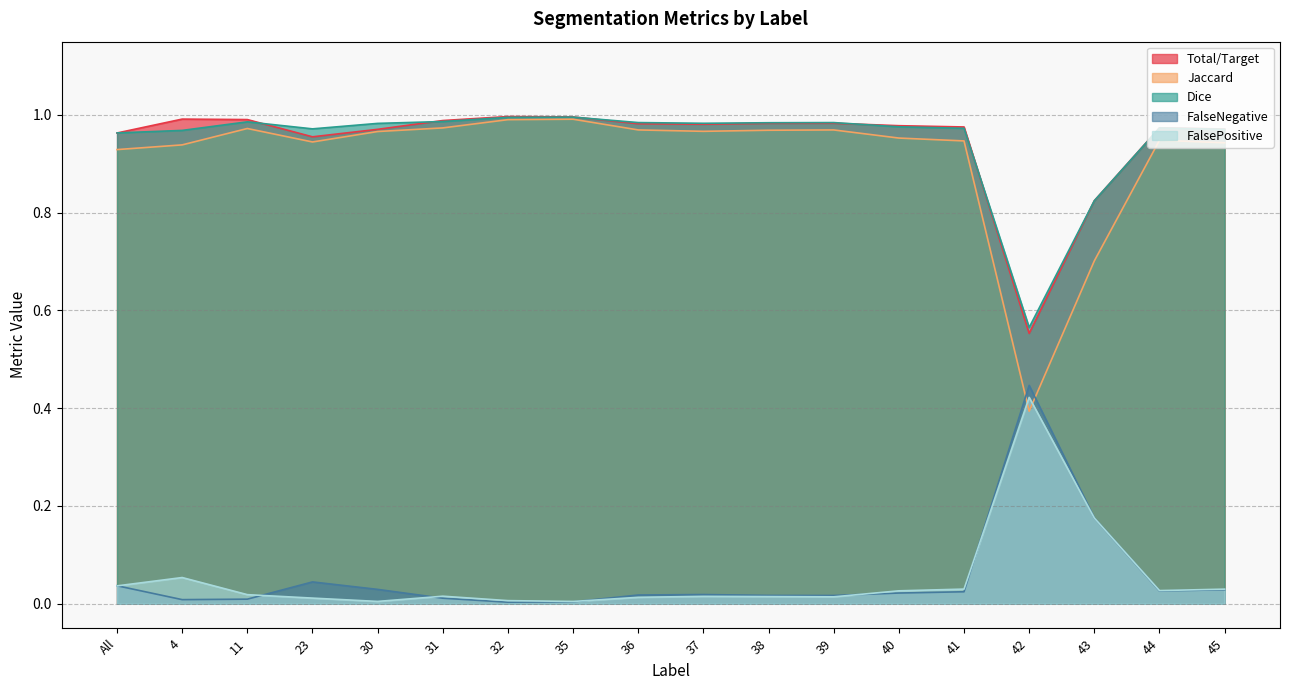

Is it true that Dice equals 0.4 at 39?

False